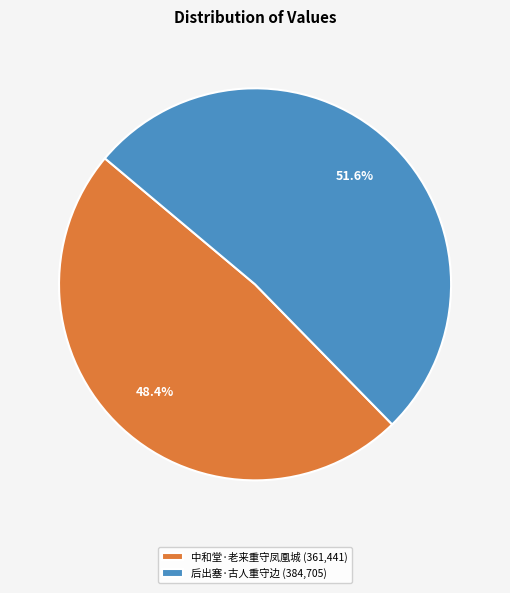

What percentage is NOT represented by 后出塞·古人重守边?

48.4%